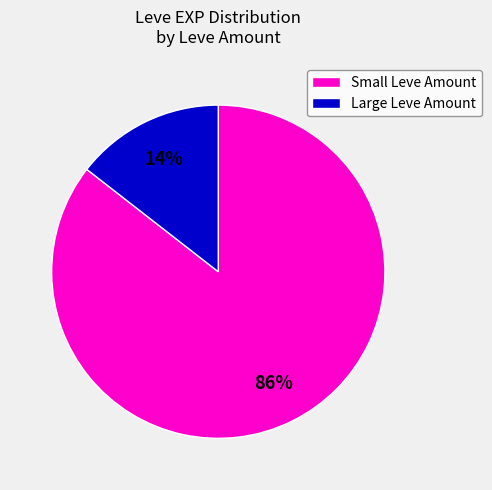

To the nearest percent, what is the average slice percentage?

50%